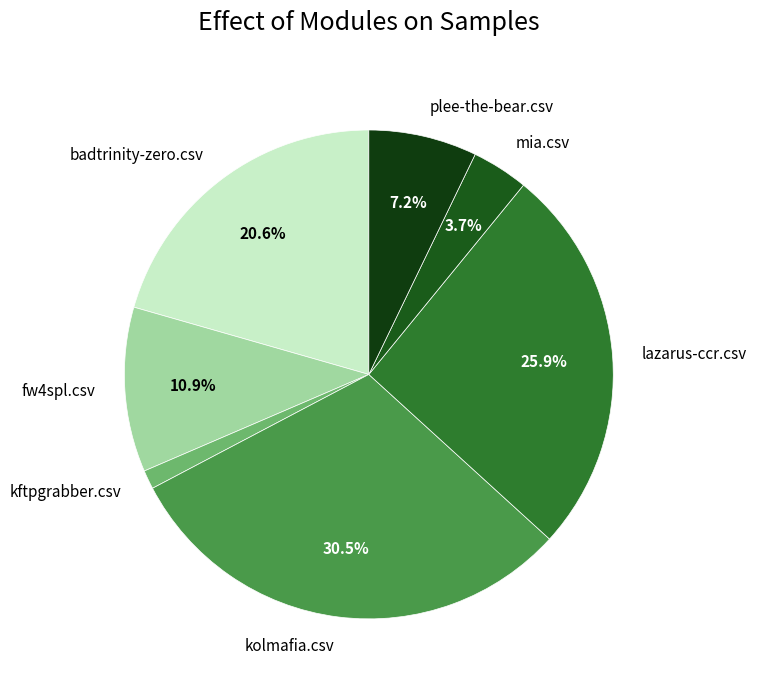

The kftpgrabber.csv slice represents 10% of the pie. True or false?

False